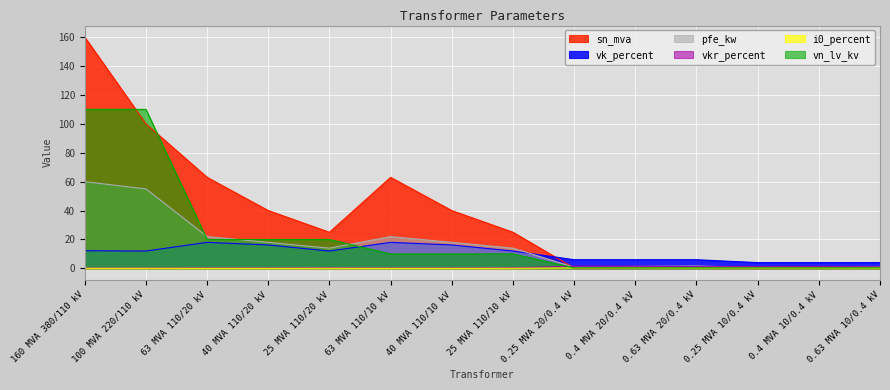

Which series has the widest spread of values?

sn_mva